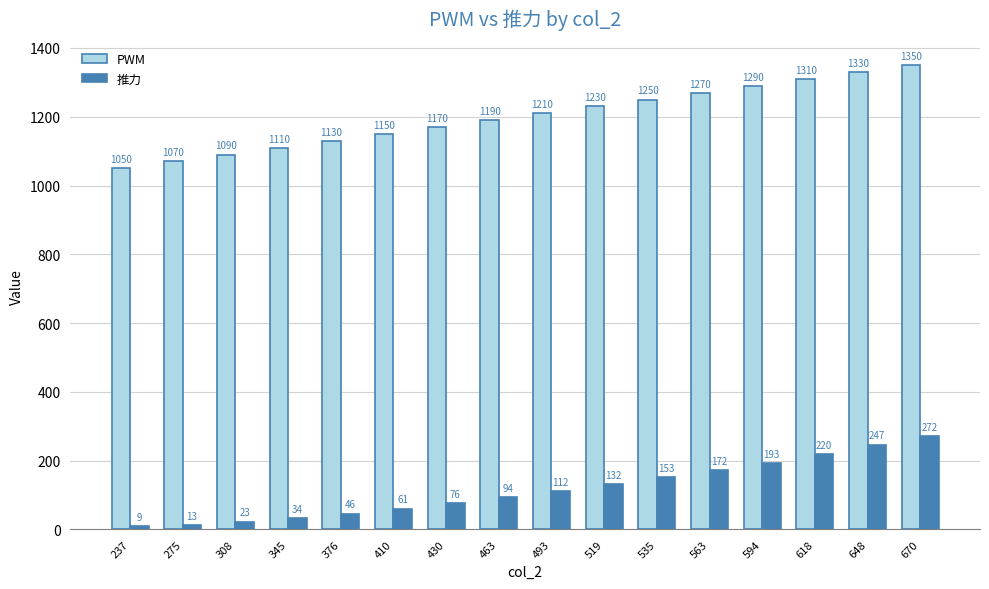

Reading left to right, list all the values displayed in this chart.

PWM: 237=1050	275=1070	308=1090	345=1110	376=1130	410=1150	430=1170	463=1190	493=1210	519=1230	535=1250	563=1270	594=1290	618=1310	648=1330	670=1350
推力: 237=9	275=13	308=23	345=34	376=46	410=61	430=76	463=94	493=112	519=132	535=153	563=172	594=193	618=220	648=247	670=272